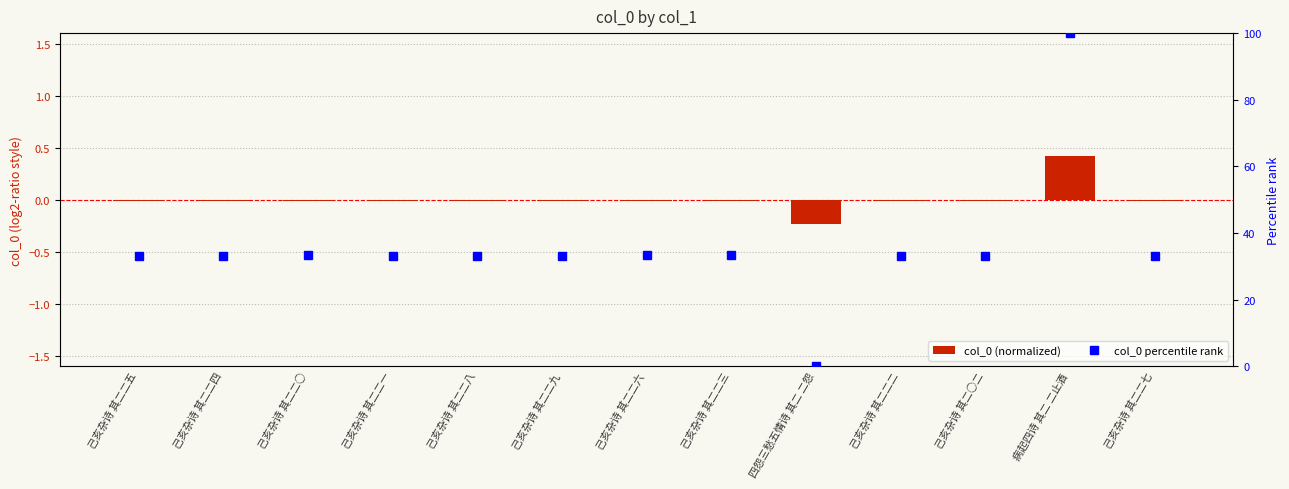

At which label does col_0 (normalized) reach its peak?

病起四诗 其二 二止酒